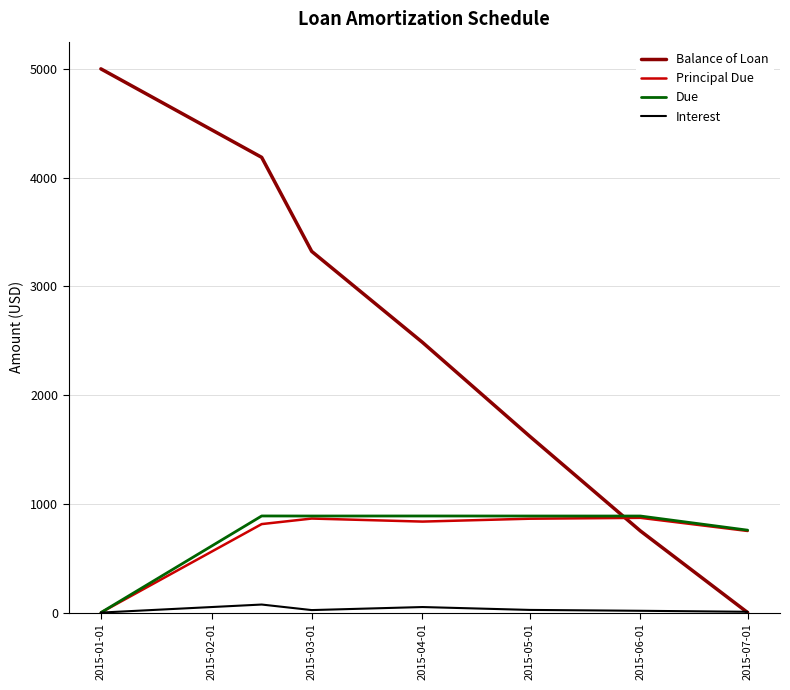

How many lines are shown in the chart?

4